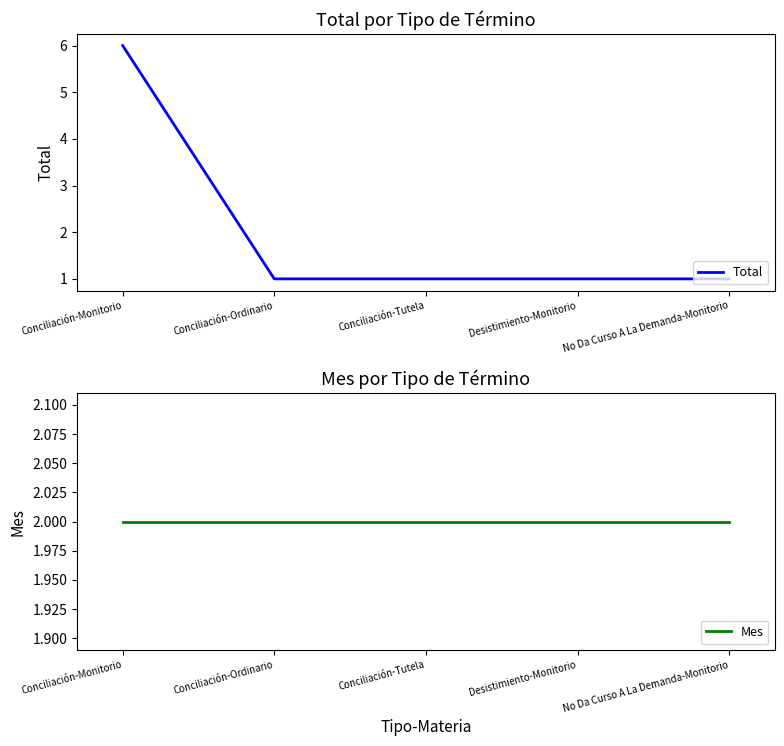

Which series has the largest total across all categories?

Total